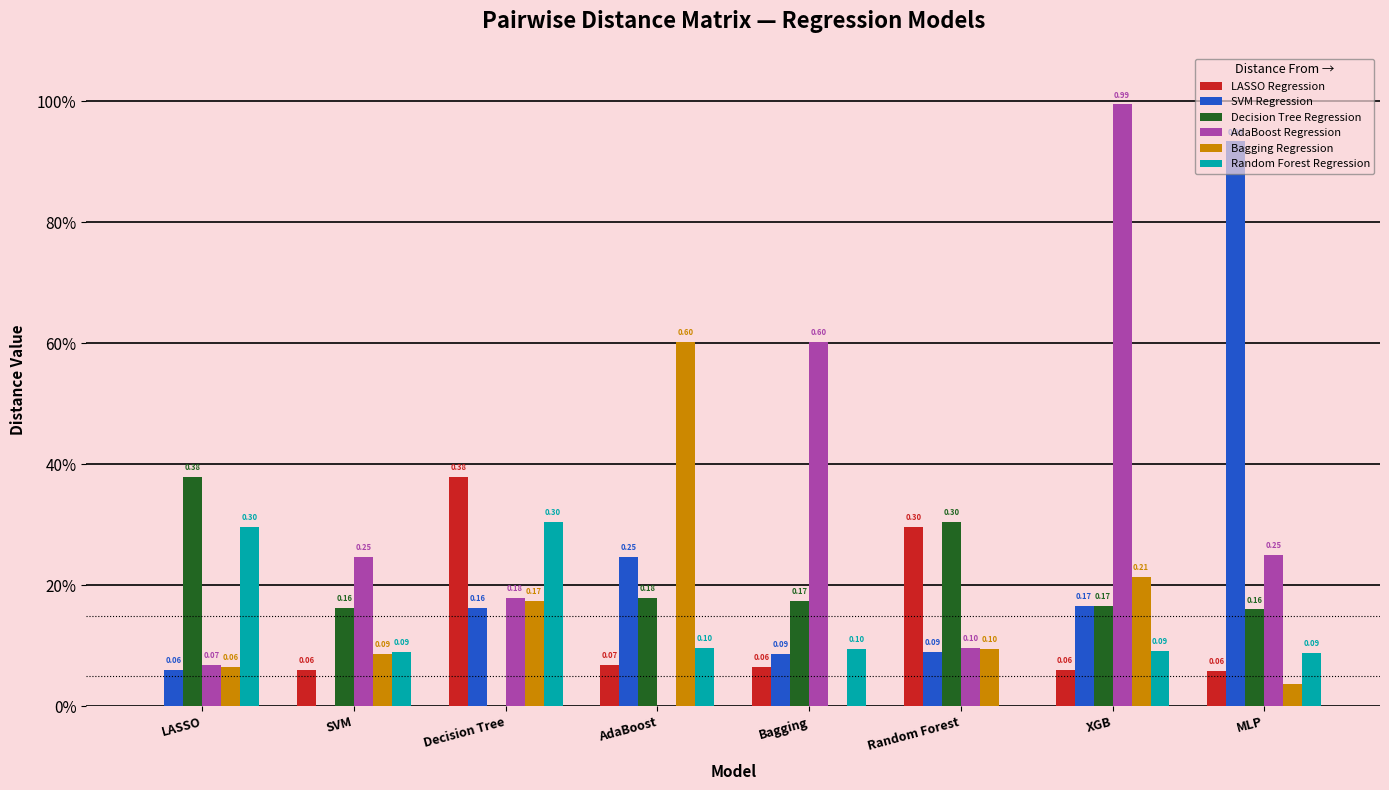

What are all the series names shown in the legend?

LASSO Regression, SVM Regression, Decision Tree Regression, AdaBoost Regression, Bagging Regression, Random Forest Regression